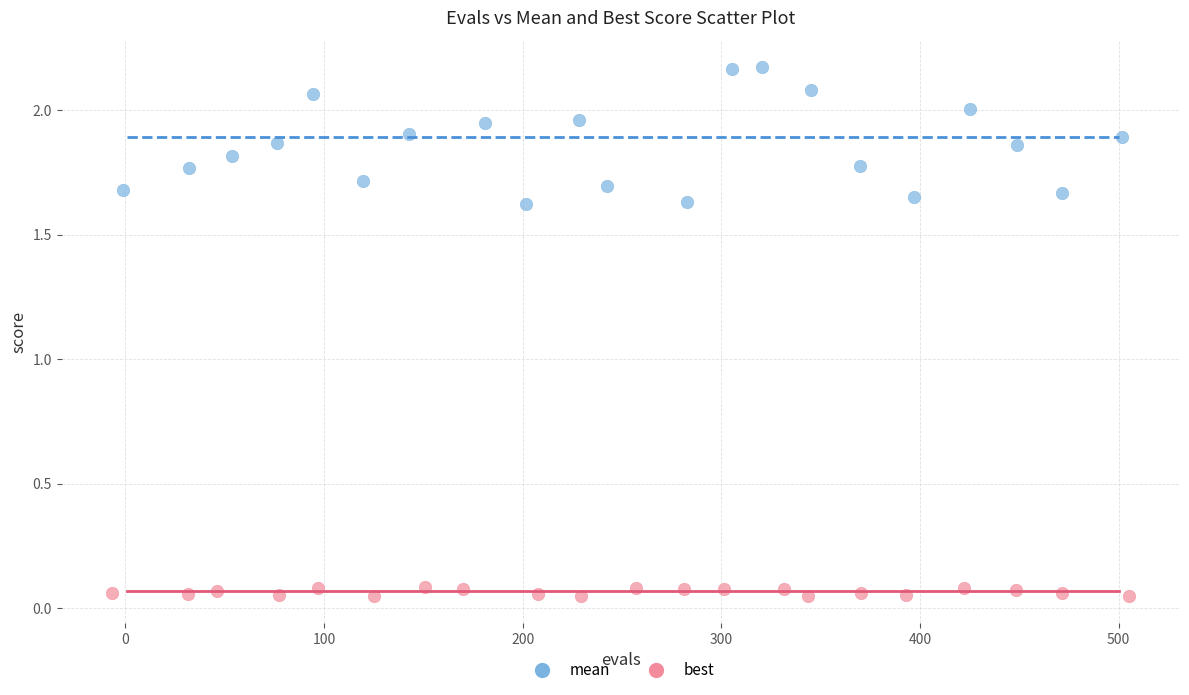

Which series reaches the maximum Y coordinate?

mean